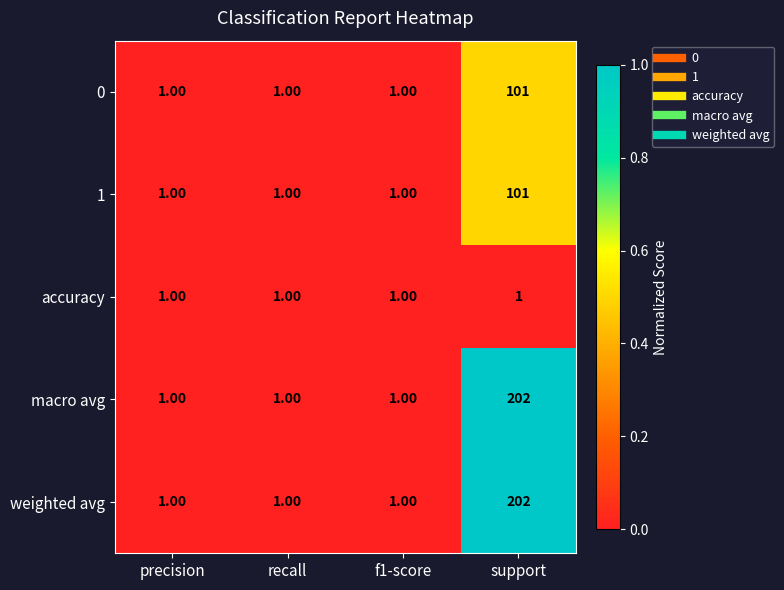

What is the total value across all series at support?

607